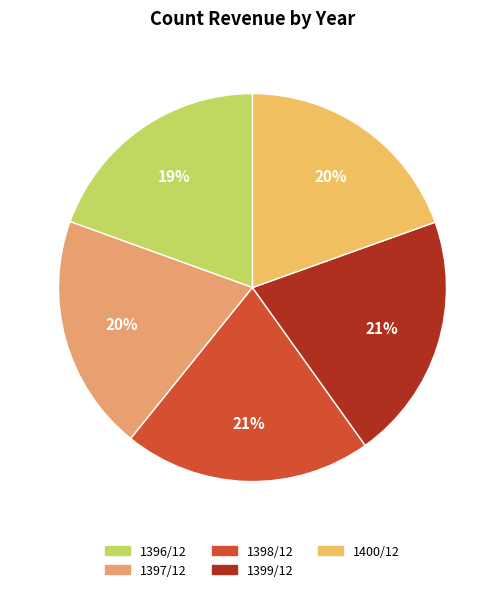

To the nearest percent, what percentage of the pie is 1399/12?

21%